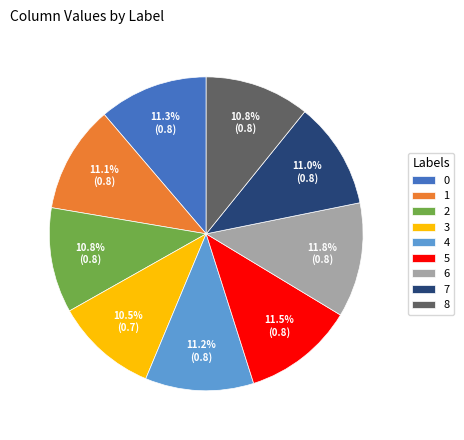

How many slices are in this pie chart?

9